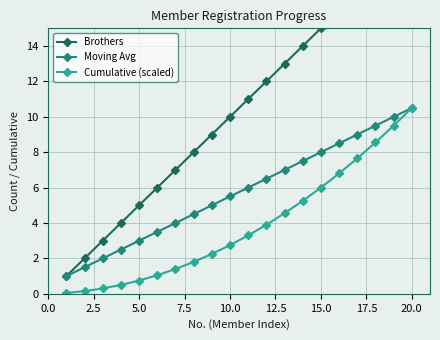

How many values in the Brothers series are below 11?

10